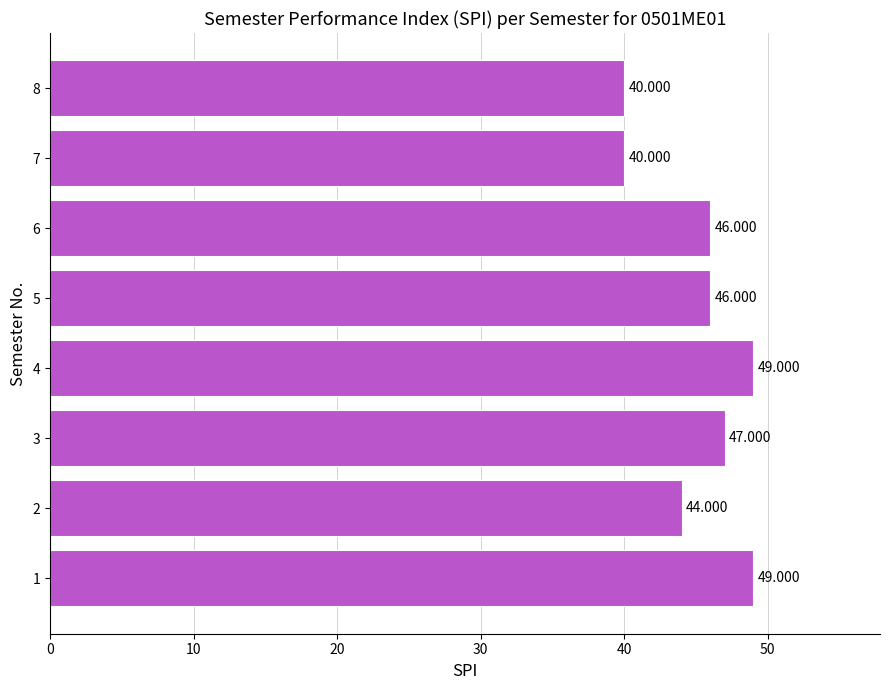

Count the values in the range 44 to 49.

6